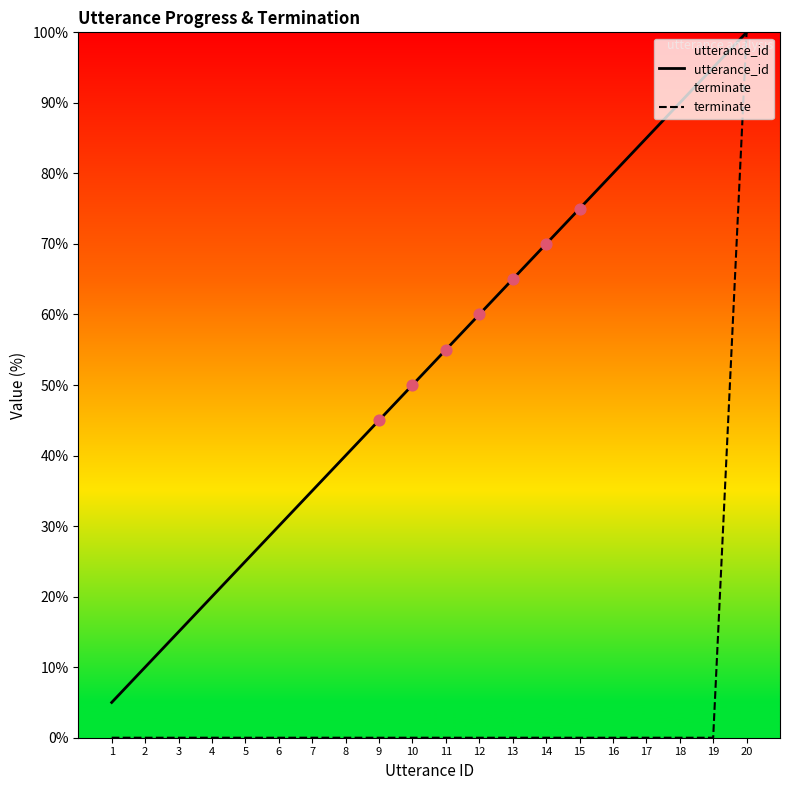

At which category is the sum across all series the highest?

20